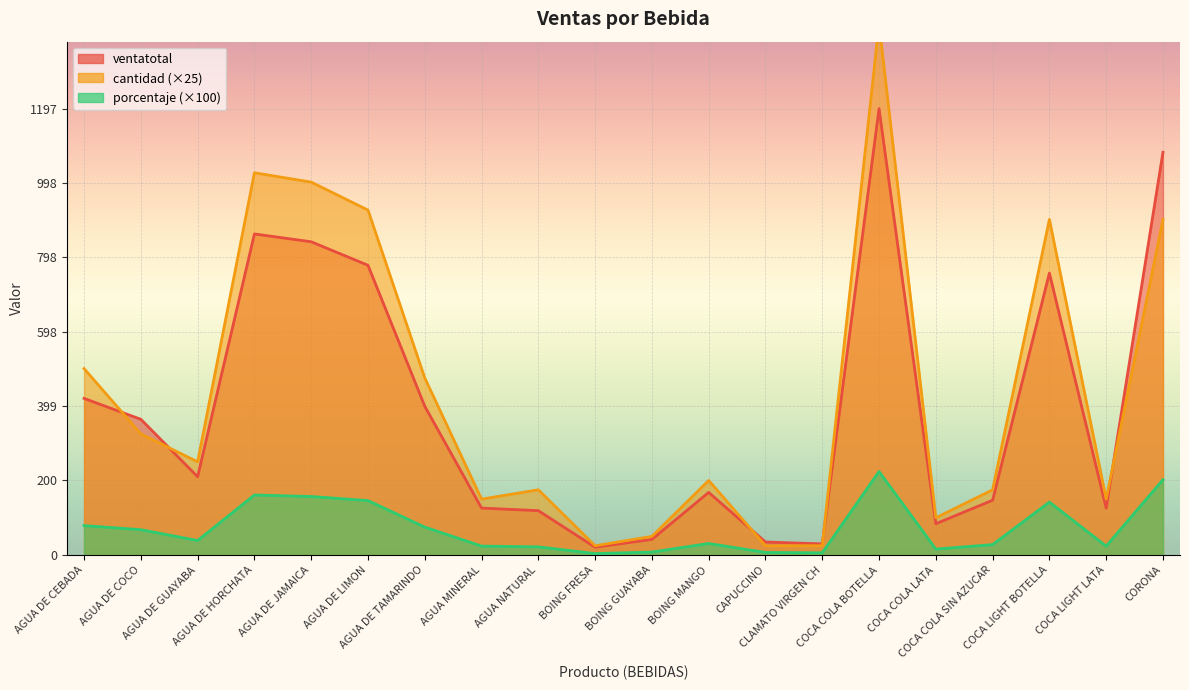

Between AGUA DE LIMON and COCA LIGHT LATA, which series saw the biggest shift?

cantidad